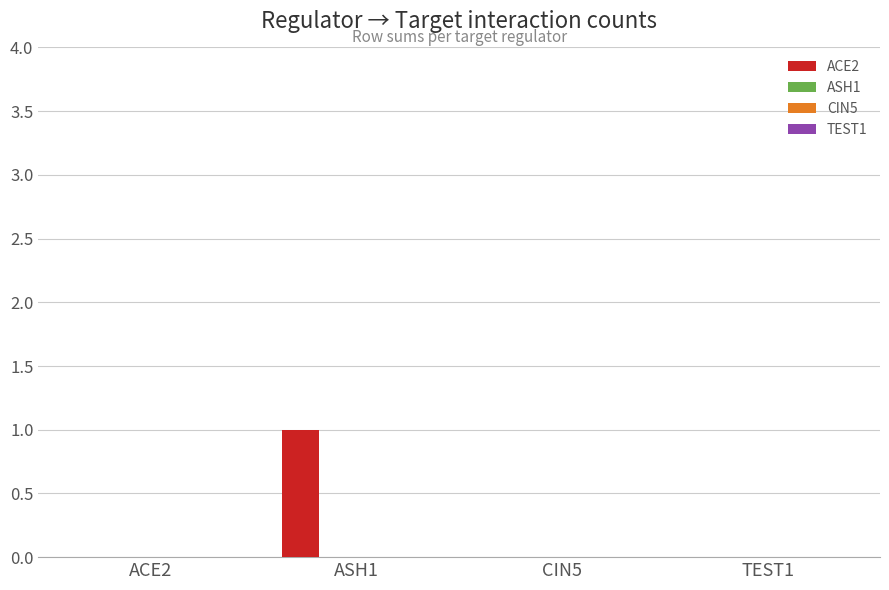

Are the bars horizontal?

No